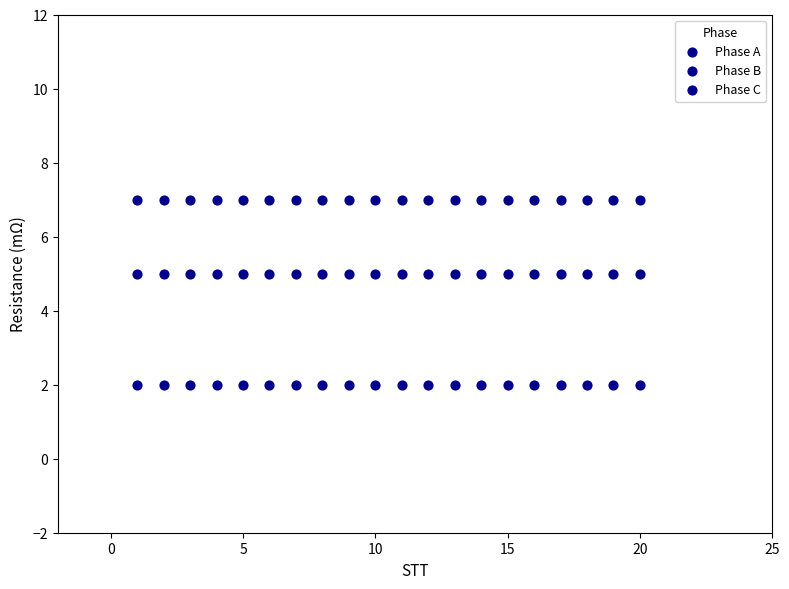

How many points are shown in the scatter plot?

60